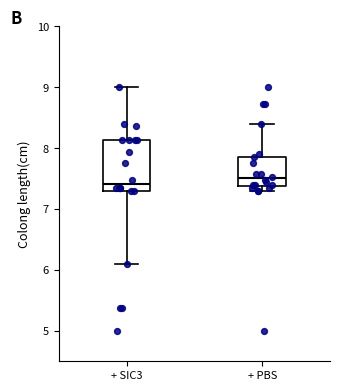

Reading left to right, read every box against the y-axis: the position of its median line, the range the box covers, and the ends of its whiskers. The values are not printed on the chart, so give them approximately, as read against the axis.

+ SIC3: median 7.4, box 7.3 to 8.1, whiskers 6.1 to 9.0
+ PBS: median 7.5, box 7.4 to 7.9, whiskers 7.3 to 8.4